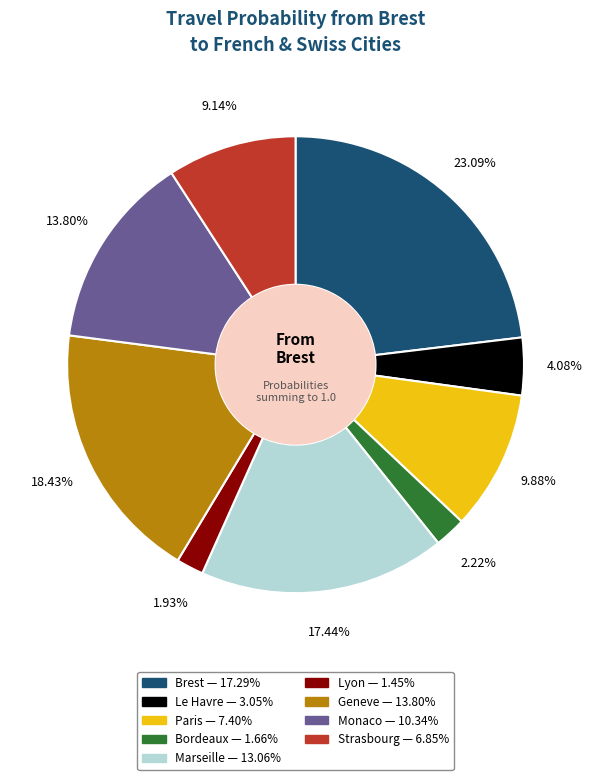

Combined, do Monaco and Le Havre account for over 50%?

No